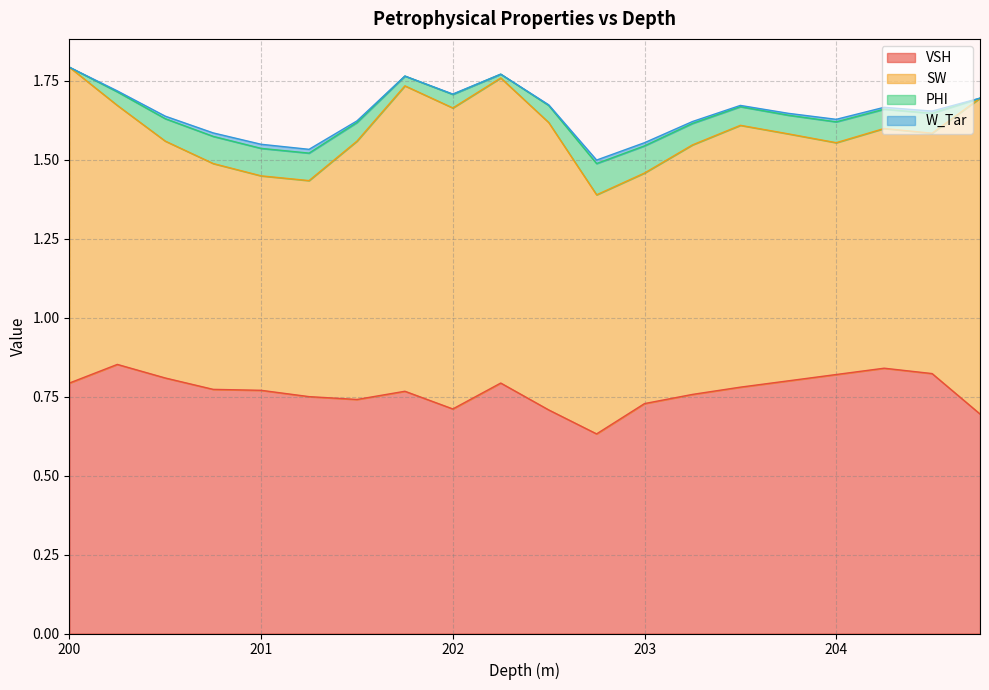

What are all the series names shown in the legend?

VSH, SW, PHI, W_Tar